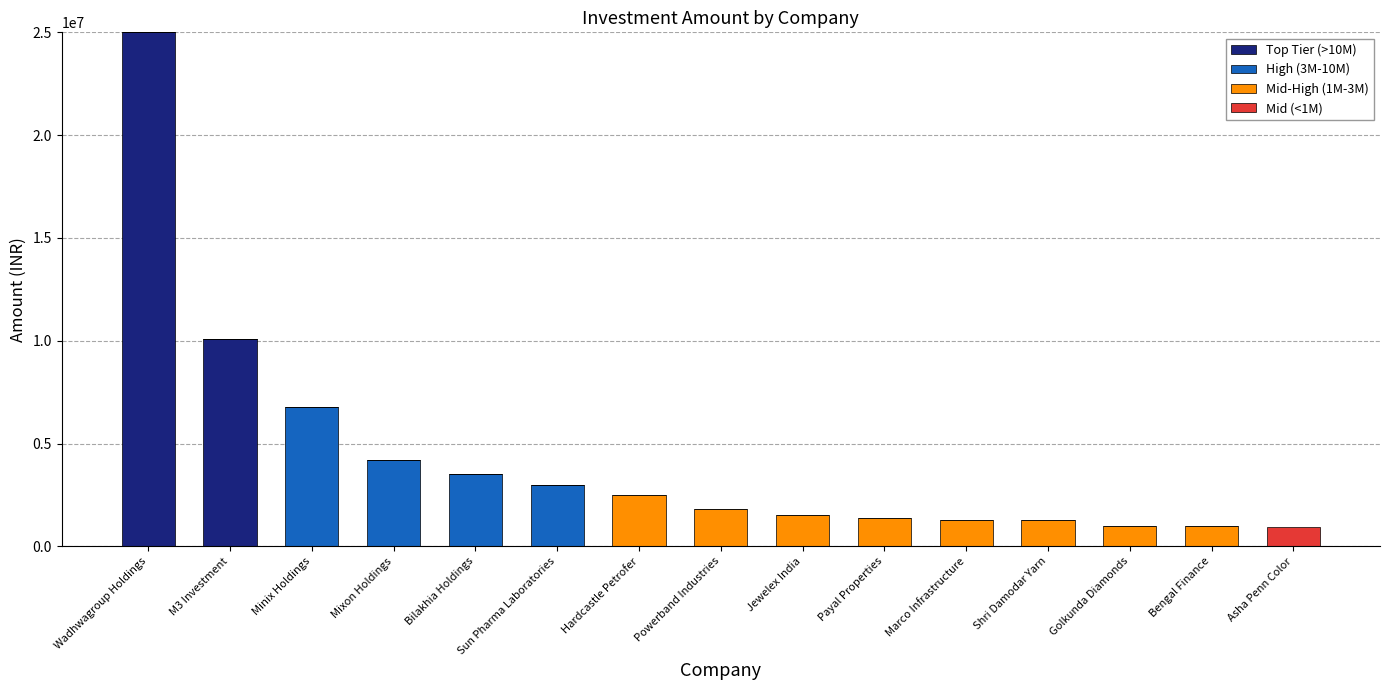

True or false: Top Tier (>10M) has a value of 0 at Marco Infrastructure.

True